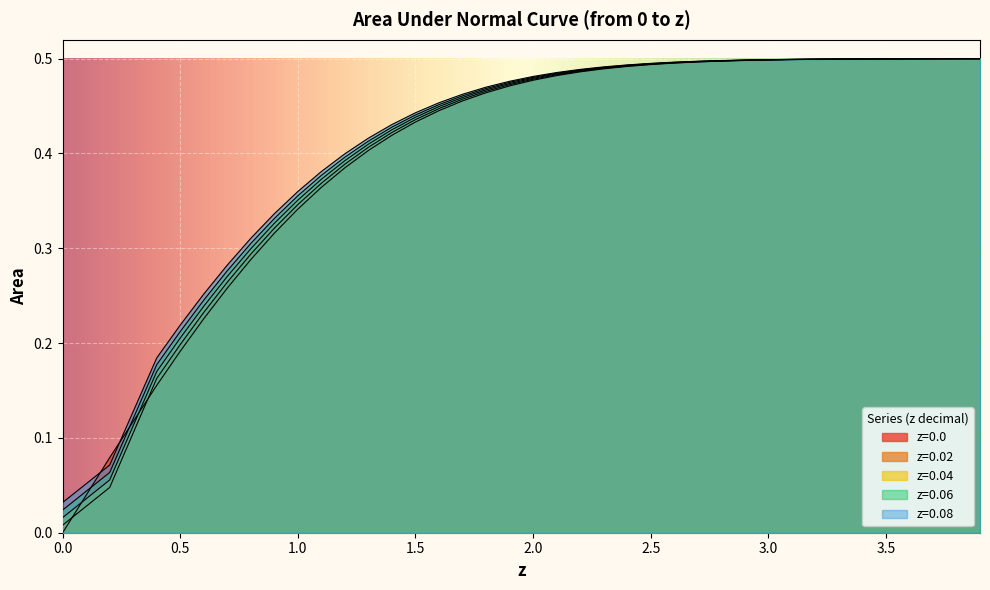

Reading right to left, extract all data points from this chart.

z=0.0: 3.9=0.5	3.8=0.5	3.7=0.5	3.6=0.5	3.5=0.5	3.4=0.5	3.3=0.5	3.2=0.5	3.1=0.5	3.0=0.5	2.9=0.5	2.8=0.5	2.7=0.5	2.6=0.5	2.5=0.5	2.4=0.5	2.3=0.5	2.2=0.5	2.1=0.5	2.0=0.5	1.9=0.5	1.8=0.5	1.7=0.5	1.6=0.4	1.5=0.4	1.4=0.4	1.3=0.4	1.2=0.4	1.1=0.4	1.0=0.3	0.9=0.3	0.8=0.3	0.7=0.3	0.6=0.2	0.5=0.2	0.4=0.2	0.2=0.1	0.0=0.0
z=0.02: 3.9=0.5	3.8=0.5	3.7=0.5	3.6=0.5	3.5=0.5	3.4=0.5	3.3=0.5	3.2=0.5	3.1=0.5	3.0=0.5	2.9=0.5	2.8=0.5	2.7=0.5	2.6=0.5	2.5=0.5	2.4=0.5	2.3=0.5	2.2=0.5	2.1=0.5	2.0=0.5	1.9=0.5	1.8=0.5	1.7=0.5	1.6=0.4	1.5=0.4	1.4=0.4	1.3=0.4	1.2=0.4	1.1=0.4	1.0=0.3	0.9=0.3	0.8=0.3	0.7=0.3	0.6=0.2	0.5=0.2	0.4=0.2	0.2=0.0	0.0=0.0
z=0.04: 3.9=0.5	3.8=0.5	3.7=0.5	3.6=0.5	3.5=0.5	3.4=0.5	3.3=0.5	3.2=0.5	3.1=0.5	3.0=0.5	2.9=0.5	2.8=0.5	2.7=0.5	2.6=0.5	2.5=0.5	2.4=0.5	2.3=0.5	2.2=0.5	2.1=0.5	2.0=0.5	1.9=0.5	1.8=0.5	1.7=0.5	1.6=0.4	1.5=0.4	1.4=0.4	1.3=0.4	1.2=0.4	1.1=0.4	1.0=0.4	0.9=0.3	0.8=0.3	0.7=0.3	0.6=0.2	0.5=0.2	0.4=0.2	0.2=0.1	0.0=0.0
z=0.06: 3.9=0.5	3.8=0.5	3.7=0.5	3.6=0.5	3.5=0.5	3.4=0.5	3.3=0.5	3.2=0.5	3.1=0.5	3.0=0.5	2.9=0.5	2.8=0.5	2.7=0.5	2.6=0.5	2.5=0.5	2.4=0.5	2.3=0.5	2.2=0.5	2.1=0.5	2.0=0.5	1.9=0.5	1.8=0.5	1.7=0.5	1.6=0.5	1.5=0.4	1.4=0.4	1.3=0.4	1.2=0.4	1.1=0.4	1.0=0.4	0.9=0.3	0.8=0.3	0.7=0.3	0.6=0.2	0.5=0.2	0.4=0.2	0.2=0.1	0.0=0.0
z=0.08: 3.9=0.5	3.8=0.5	3.7=0.5	3.6=0.5	3.5=0.5	3.4=0.5	3.3=0.5	3.2=0.5	3.1=0.5	3.0=0.5	2.9=0.5	2.8=0.5	2.7=0.5	2.6=0.5	2.5=0.5	2.4=0.5	2.3=0.5	2.2=0.5	2.1=0.5	2.0=0.5	1.9=0.5	1.8=0.5	1.7=0.5	1.6=0.5	1.5=0.4	1.4=0.4	1.3=0.4	1.2=0.4	1.1=0.4	1.0=0.4	0.9=0.3	0.8=0.3	0.7=0.3	0.6=0.3	0.5=0.2	0.4=0.2	0.2=0.1	0.0=0.0